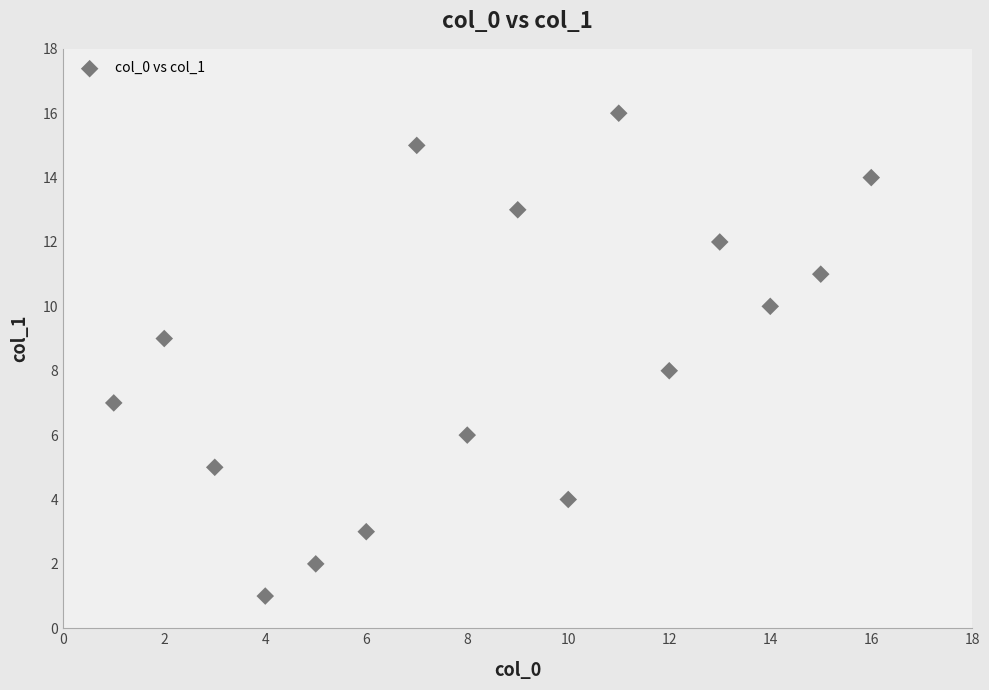

What is the range of Y values (max minus min)?

15